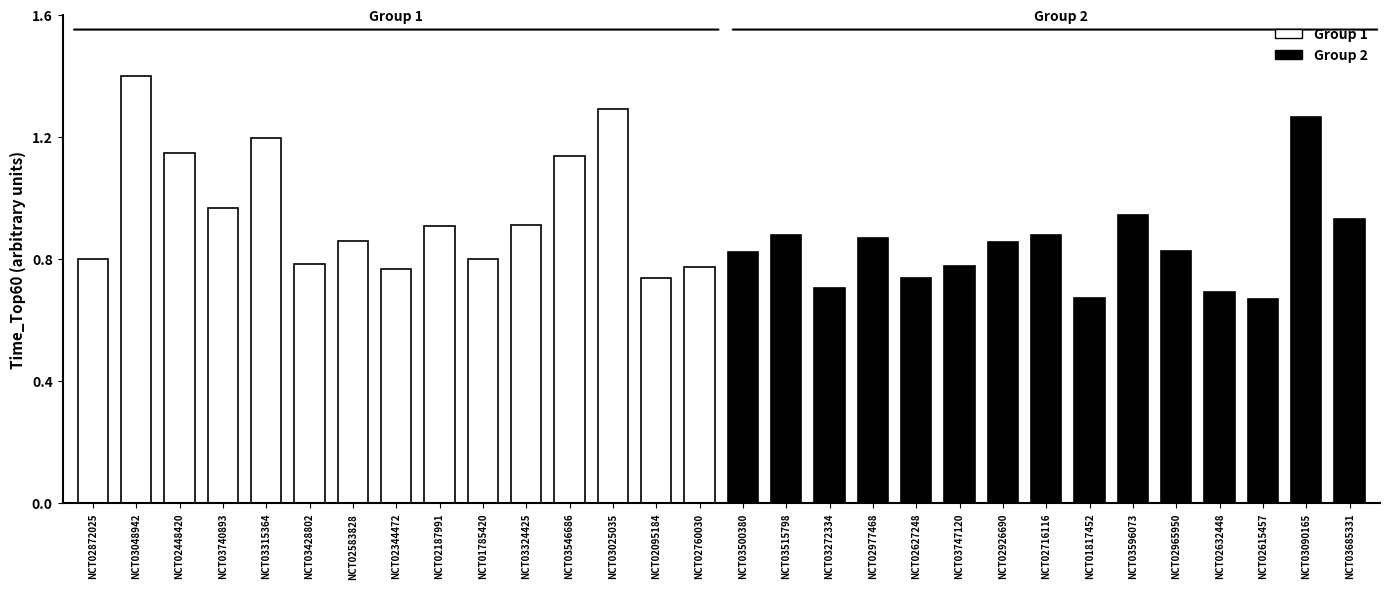

What is the change in value from NCT03048942 to NCT02187991?

-0.5